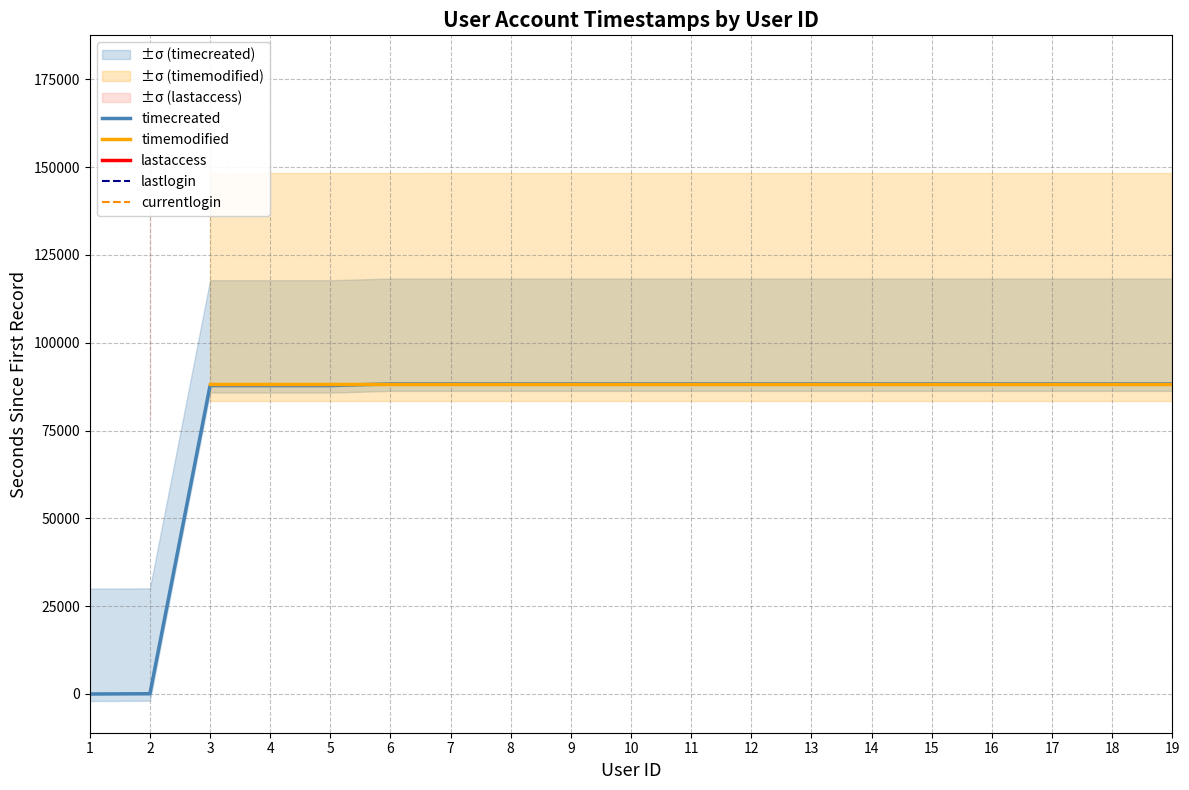

How many values in the timecreated series are below 88278?

5